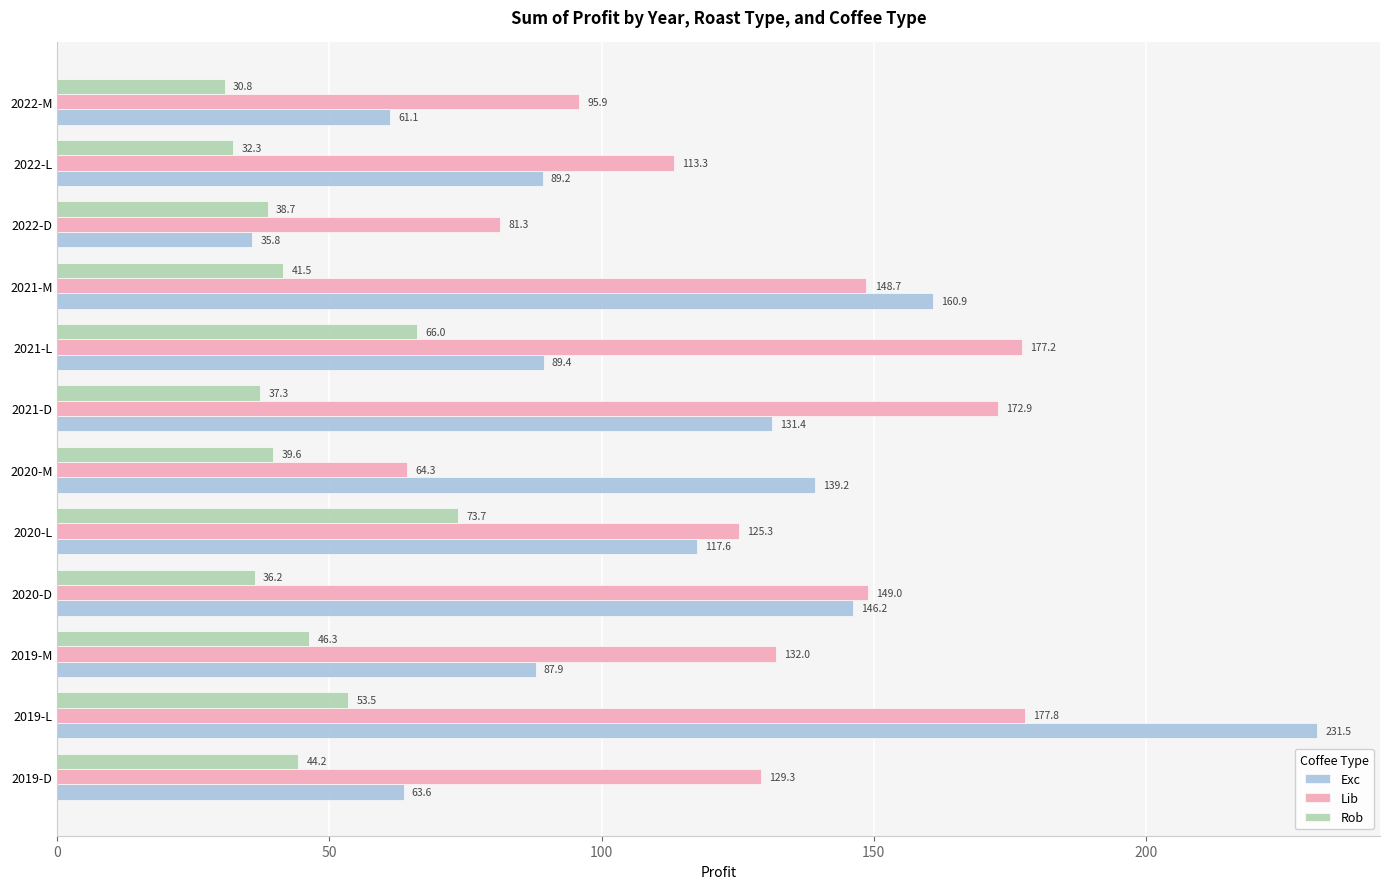

What is the difference between the highest and lowest values at 2021-D?

135.6